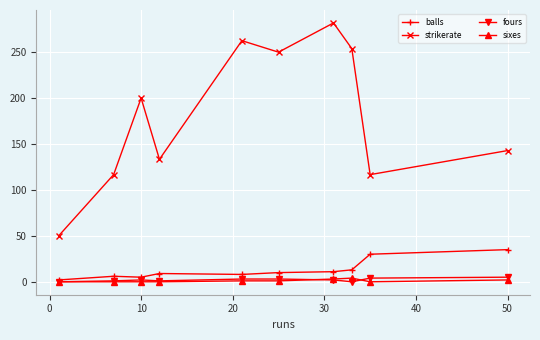

What is the average value of the fours series?

2.1